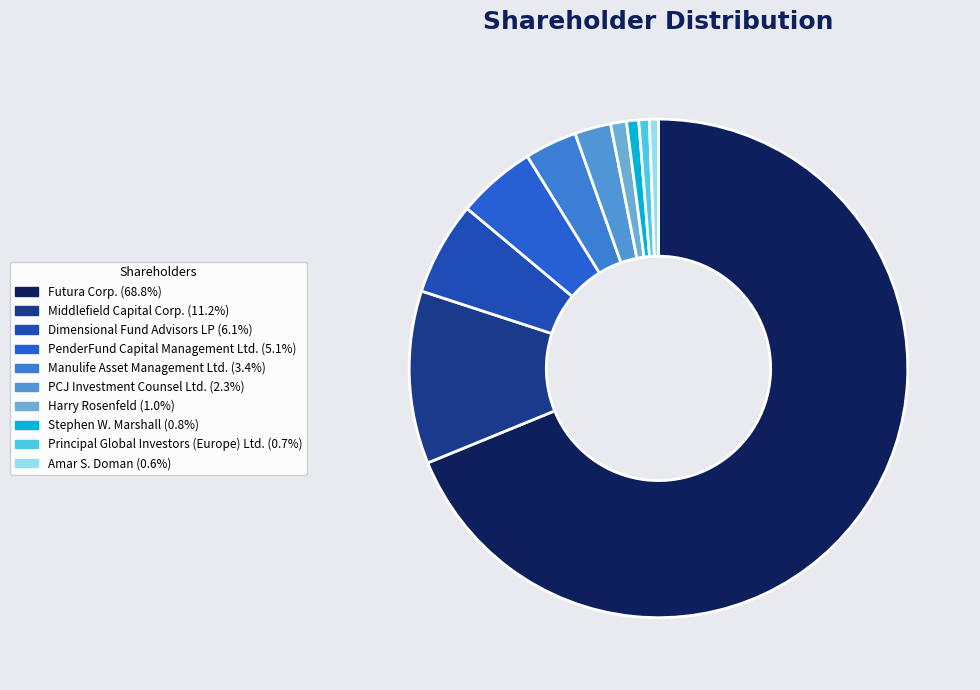

To the nearest percent, what portion does Dimensional Fund Advisors LP represent?

6%